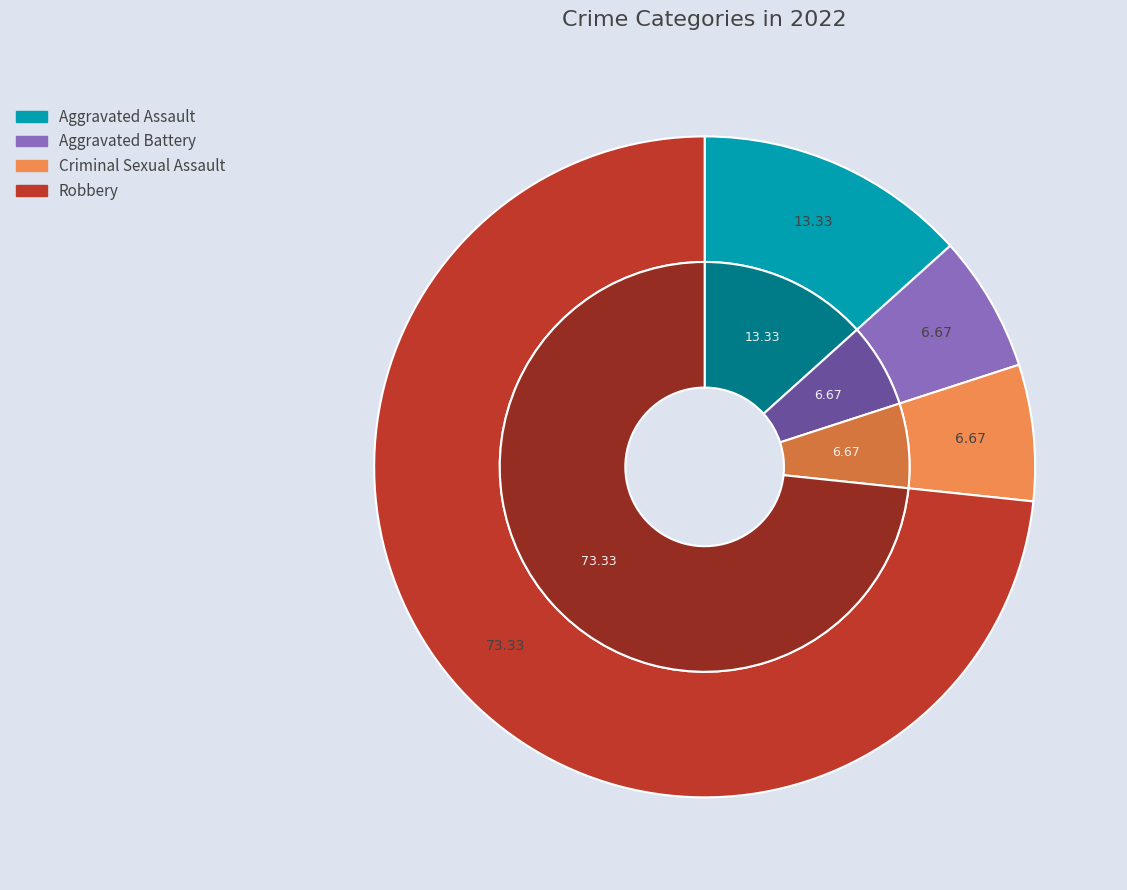

How many slices are in this pie chart?

4